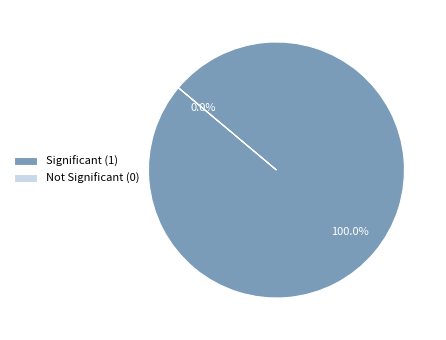

How many slices are in this pie chart?

2